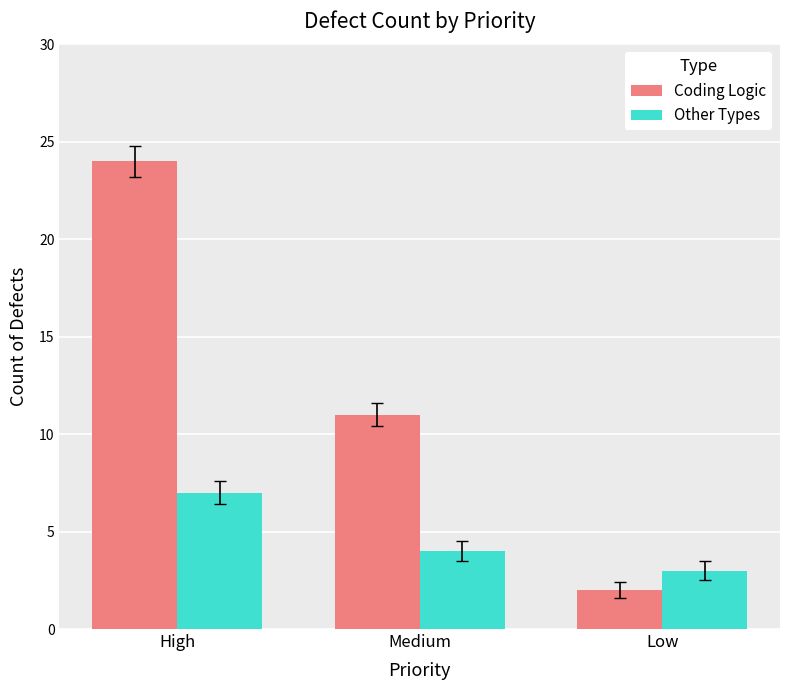

The value of Other Types at Medium is 4. True or false?

True